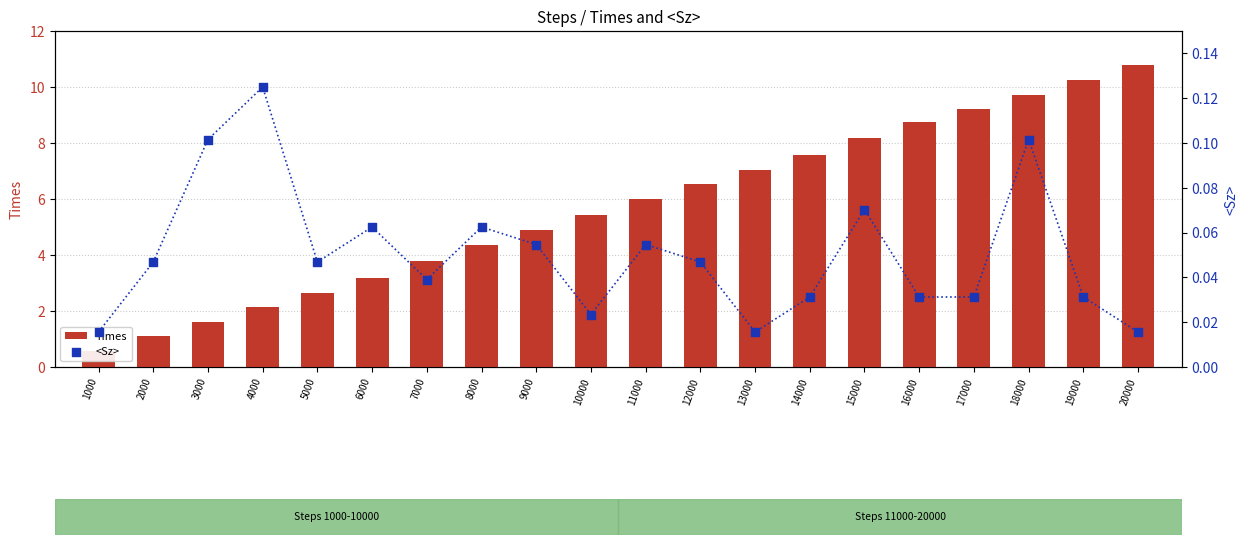

Which series has the largest Y range (max minus min)?

Times